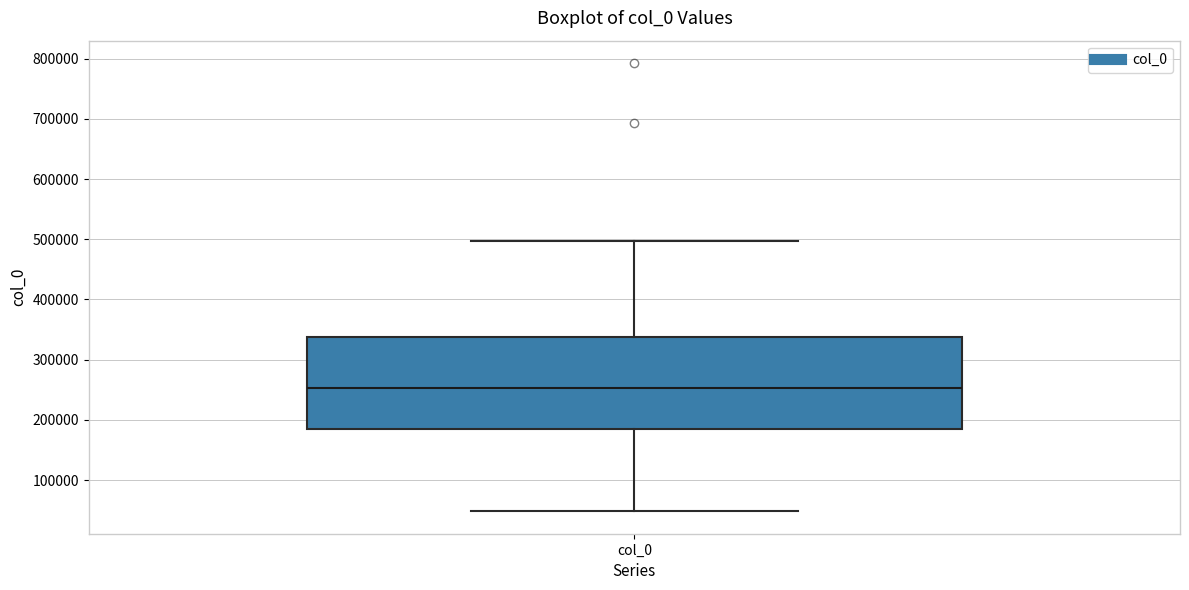

Read this box plot against the y-axis: the position of the median line, the range covered by the box, and the ends of both whiskers. The values are not printed on the chart, so give them approximately, as read against the axis.

median 250000, box 180000 to 340000, whiskers 50000 to 500000